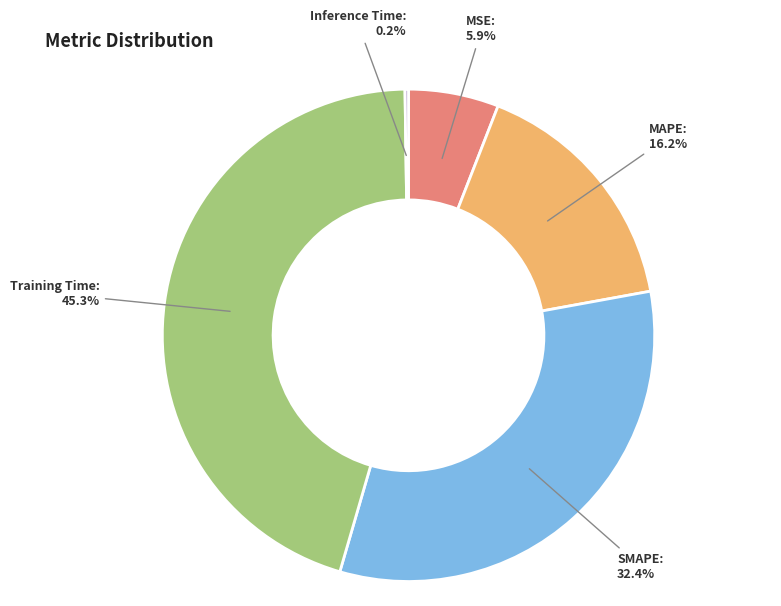

How much of the chart is everything except MAPE?

83.8%